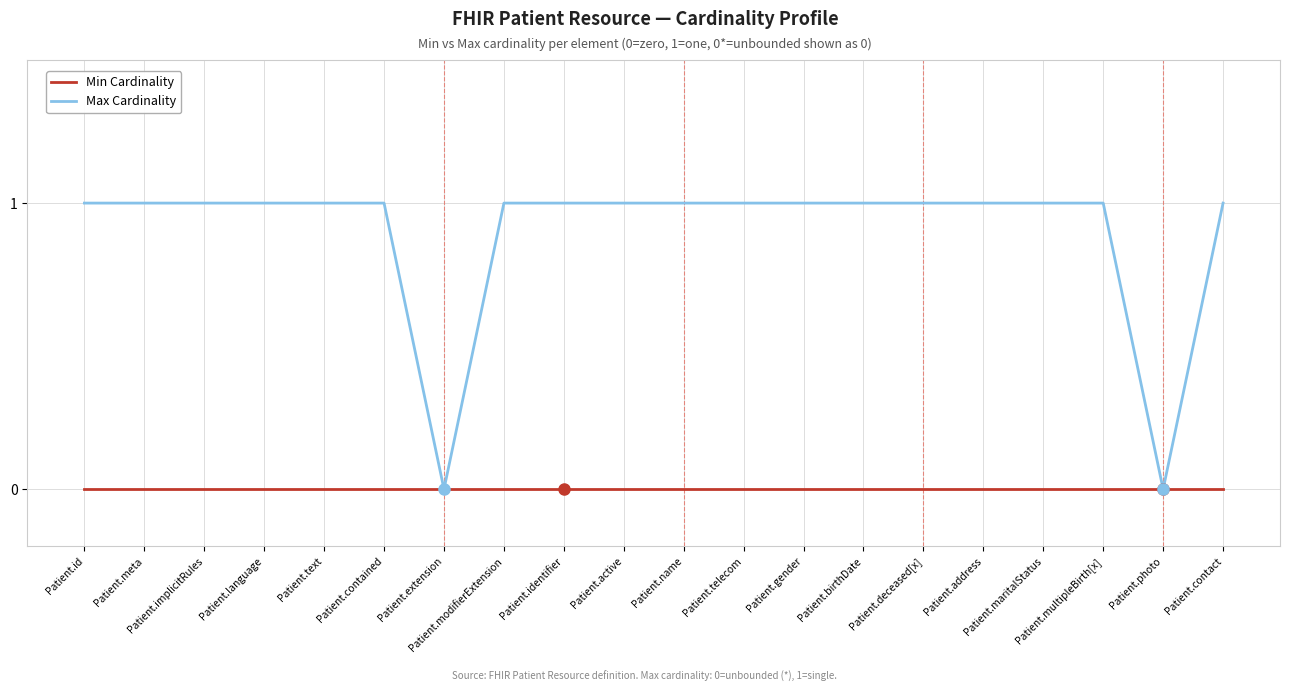

Which series has the largest total across all categories?

Max Cardinality